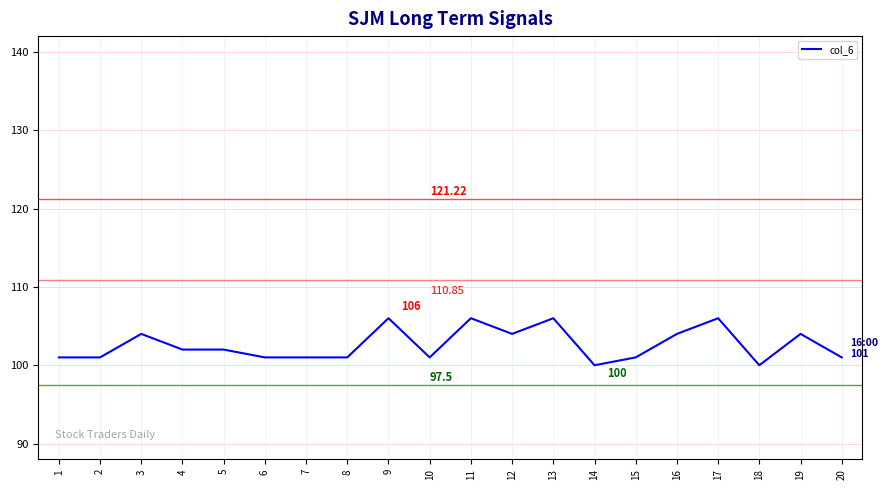

What is the smallest value displayed?

100